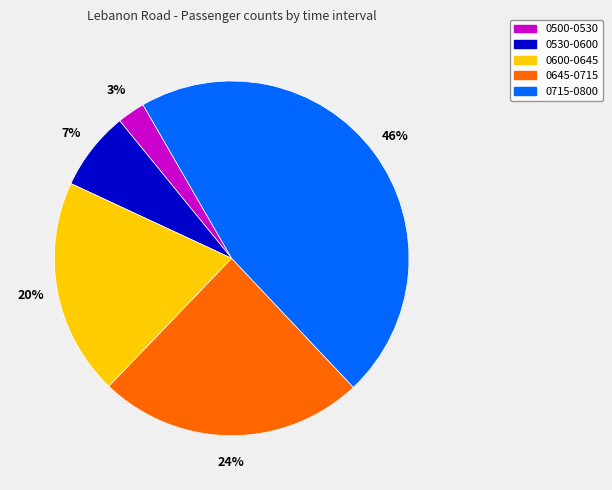

Rank the categories by value from lowest to highest.

0500-0530, 0530-0600, 0600-0645, 0645-0715, 0715-0800